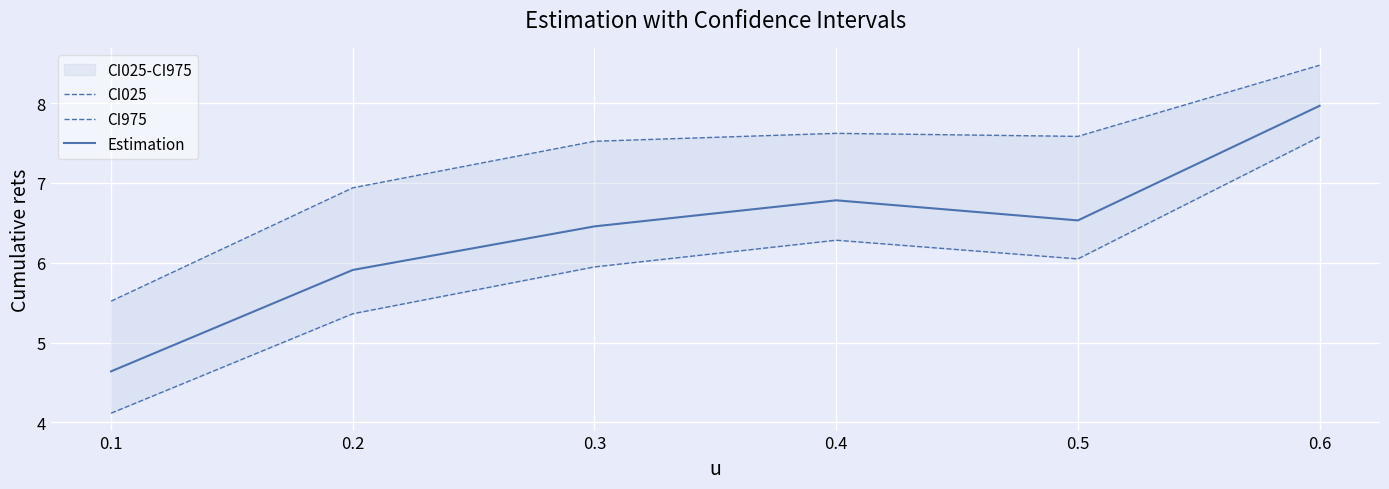

The Estimation series shows 6.3 at 0.1. True or false?

False